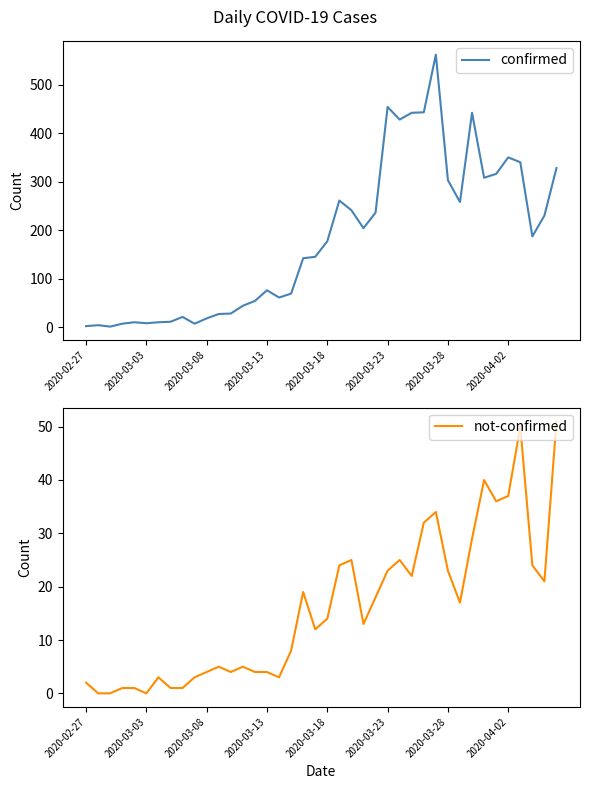

What value does the confirmed series have at 11?

27